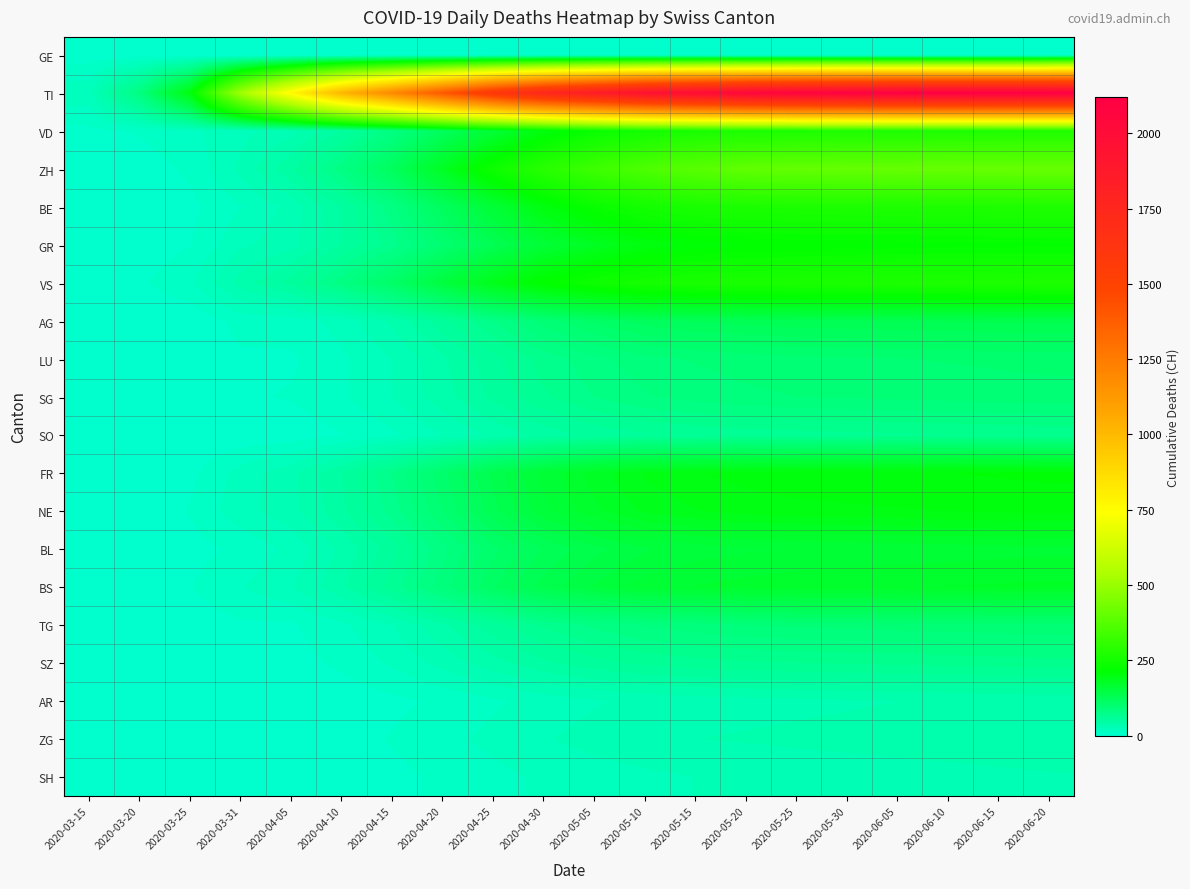

Reading left to right, transcribe all the data shown in this chart.

GE: 2020-03-15=4	2020-03-20=2	2020-03-25=1	2020-03-31=0	2020-04-05=0	2020-04-10=0	2020-04-15=0	2020-04-20=0	2020-04-25=0	2020-04-30=0	2020-05-05=0	2020-05-10=0	2020-05-15=0	2020-05-20=0	2020-05-25=0	2020-05-30=0	2020-06-05=0	2020-06-10=0	2020-06-15=0	2020-06-20=0
TI: 2020-03-15=22	2020-03-20=83	2020-03-25=203	2020-03-31=513	2020-04-05=767	2020-04-10=1015	2020-04-15=1200	2020-04-20=1400	2020-04-25=1600	2020-04-30=1750	2020-05-05=1850	2020-05-10=1950	2020-05-15=2000	2020-05-20=2050	2020-05-25=2080	2020-05-30=2100	2020-06-05=2110	2020-06-10=2115	2020-06-15=2118	2020-06-20=2119
VD: 2020-03-15=6	2020-03-20=9	2020-03-25=15	2020-03-31=22	2020-04-05=30	2020-04-10=50	2020-04-15=80	2020-04-20=120	2020-04-25=160	2020-04-30=200	2020-05-05=230	2020-05-10=250	2020-05-15=260	2020-05-20=265	2020-05-25=267	2020-05-30=268	2020-06-05=269	2020-06-10=270	2020-06-15=271	2020-06-20=272
ZH: 2020-03-15=1	2020-03-20=4	2020-03-25=10	2020-03-31=27	2020-04-05=48	2020-04-10=80	2020-04-15=120	2020-04-20=180	2020-04-25=240	2020-04-30=290	2020-05-05=330	2020-05-10=360	2020-05-15=380	2020-05-20=395	2020-05-25=400	2020-05-30=402	2020-06-05=403	2020-06-10=404	2020-06-15=405	2020-06-20=406
BE: 2020-03-15=1	2020-03-20=2	2020-03-25=6	2020-03-31=16	2020-04-05=28	2020-04-10=50	2020-04-15=80	2020-04-20=120	2020-04-25=160	2020-04-30=200	2020-05-05=230	2020-05-10=250	2020-05-15=260	2020-05-20=265	2020-05-25=267	2020-05-30=268	2020-06-05=269	2020-06-10=270	2020-06-15=271	2020-06-20=272
GR: 2020-03-15=0	2020-03-20=3	2020-03-25=8	2020-03-31=23	2020-04-05=30	2020-04-10=50	2020-04-15=70	2020-04-20=100	2020-04-25=130	2020-04-30=160	2020-05-05=180	2020-05-10=200	2020-05-15=210	2020-05-20=215	2020-05-25=217	2020-05-30=218	2020-06-05=219	2020-06-10=220	2020-06-15=221	2020-06-20=222
VS: 2020-03-15=2	2020-03-20=7	2020-03-25=15	2020-03-31=37	2020-04-05=53	2020-04-10=80	2020-04-15=110	2020-04-20=150	2020-04-25=190	2020-04-30=220	2020-05-05=240	2020-05-10=255	2020-05-15=260	2020-05-20=263	2020-05-25=265	2020-05-30=266	2020-06-05=267	2020-06-10=268	2020-06-15=269	2020-06-20=270
AG: 2020-03-15=0	2020-03-20=1	2020-03-25=2	2020-03-31=11	2020-04-05=12	2020-04-10=20	2020-04-15=35	2020-04-20=55	2020-04-25=75	2020-04-30=95	2020-05-05=110	2020-05-10=120	2020-05-15=125	2020-05-20=128	2020-05-25=130	2020-05-30=131	2020-06-05=132	2020-06-10=133	2020-06-15=134	2020-06-20=135
LU: 2020-03-15=0	2020-03-20=0	2020-03-25=2	2020-03-31=7	2020-04-05=7	2020-04-10=15	2020-04-15=25	2020-04-20=40	2020-04-25=55	2020-04-30=70	2020-05-05=80	2020-05-10=88	2020-05-15=92	2020-05-20=95	2020-05-25=97	2020-05-30=98	2020-06-05=99	2020-06-10=100	2020-06-15=101	2020-06-20=102
SG: 2020-03-15=0	2020-03-20=0	2020-03-25=1	2020-03-31=7	2020-04-05=9	2020-04-10=15	2020-04-15=25	2020-04-20=38	2020-04-25=52	2020-04-30=65	2020-05-05=75	2020-05-10=82	2020-05-15=86	2020-05-20=89	2020-05-25=91	2020-05-30=92	2020-06-05=93	2020-06-10=94	2020-06-15=95	2020-06-20=96
SO: 2020-03-15=0	2020-03-20=0	2020-03-25=1	2020-03-31=2	2020-04-05=3	2020-04-10=8	2020-04-15=15	2020-04-20=25	2020-04-25=35	2020-04-30=45	2020-05-05=52	2020-05-10=57	2020-05-15=60	2020-05-20=62	2020-05-25=63	2020-05-30=64	2020-06-05=65	2020-06-10=66	2020-06-15=67	2020-06-20=68
FR: 2020-03-15=1	2020-03-20=1	2020-03-25=6	2020-03-31=20	2020-04-05=31	2020-04-10=50	2020-04-15=75	2020-04-20=105	2020-04-25=135	2020-04-30=160	2020-05-05=178	2020-05-10=192	2020-05-15=198	2020-05-20=202	2020-05-25=204	2020-05-30=205	2020-06-05=206	2020-06-10=207	2020-06-15=208	2020-06-20=209
NE: 2020-03-15=0	2020-03-20=0	2020-03-25=9	2020-03-31=22	2020-04-05=30	2020-04-10=48	2020-04-15=70	2020-04-20=100	2020-04-25=130	2020-04-30=155	2020-05-05=172	2020-05-10=184	2020-05-15=190	2020-05-20=194	2020-05-25=196	2020-05-30=197	2020-06-05=198	2020-06-10=199	2020-06-15=200	2020-06-20=201
BL: 2020-03-15=0	2020-03-20=3	2020-03-25=5	2020-03-31=10	2020-04-05=19	2020-04-10=35	2020-04-15=55	2020-04-20=80	2020-04-25=105	2020-04-30=125	2020-05-05=138	2020-05-10=148	2020-05-15=153	2020-05-20=156	2020-05-25=158	2020-05-30=159	2020-06-05=160	2020-06-10=161	2020-06-15=162	2020-06-20=163
BS: 2020-03-15=1	2020-03-20=4	2020-03-25=8	2020-03-31=16	2020-04-05=24	2020-04-10=40	2020-04-15=62	2020-04-20=88	2020-04-25=115	2020-04-30=136	2020-05-05=150	2020-05-10=161	2020-05-15=166	2020-05-20=169	2020-05-25=171	2020-05-30=172	2020-06-05=173	2020-06-10=174	2020-06-15=175	2020-06-20=176
TG: 2020-03-15=0	2020-03-20=0	2020-03-25=3	2020-03-31=7	2020-04-05=7	2020-04-10=15	2020-04-15=25	2020-04-20=40	2020-04-25=55	2020-04-30=68	2020-05-05=77	2020-05-10=84	2020-05-15=88	2020-05-20=91	2020-05-25=93	2020-05-30=94	2020-06-05=95	2020-06-10=96	2020-06-15=97	2020-06-20=98
SZ: 2020-03-15=0	2020-03-20=0	2020-03-25=0	2020-03-31=4	2020-04-05=5	2020-04-10=10	2020-04-15=18	2020-04-20=28	2020-04-25=38	2020-04-30=48	2020-05-05=55	2020-05-10=60	2020-05-15=63	2020-05-20=65	2020-05-25=66	2020-05-30=67	2020-06-05=68	2020-06-10=69	2020-06-15=70	2020-06-20=71
AR: 2020-03-15=0	2020-03-20=0	2020-03-25=0	2020-03-31=1	2020-04-05=1	2020-04-10=3	2020-04-15=6	2020-04-20=10	2020-04-25=15	2020-04-30=20	2020-05-05=24	2020-05-10=27	2020-05-15=29	2020-05-20=30	2020-05-25=31	2020-05-30=32	2020-06-05=33	2020-06-10=34	2020-06-15=35	2020-06-20=36
ZG: 2020-03-15=0	2020-03-20=0	2020-03-25=0	2020-03-31=1	2020-04-05=2	2020-04-10=5	2020-04-15=9	2020-04-20=14	2020-04-25=19	2020-04-30=24	2020-05-05=28	2020-05-10=31	2020-05-15=33	2020-05-20=34	2020-05-25=35	2020-05-30=36	2020-06-05=37	2020-06-10=38	2020-06-15=39	2020-06-20=40
SH: 2020-03-15=0	2020-03-20=0	2020-03-25=0	2020-03-31=1	2020-04-05=1	2020-04-10=3	2020-04-15=6	2020-04-20=10	2020-04-25=14	2020-04-30=18	2020-05-05=21	2020-05-10=23	2020-05-15=25	2020-05-20=26	2020-05-25=27	2020-05-30=28	2020-06-05=29	2020-06-10=30	2020-06-15=31	2020-06-20=32